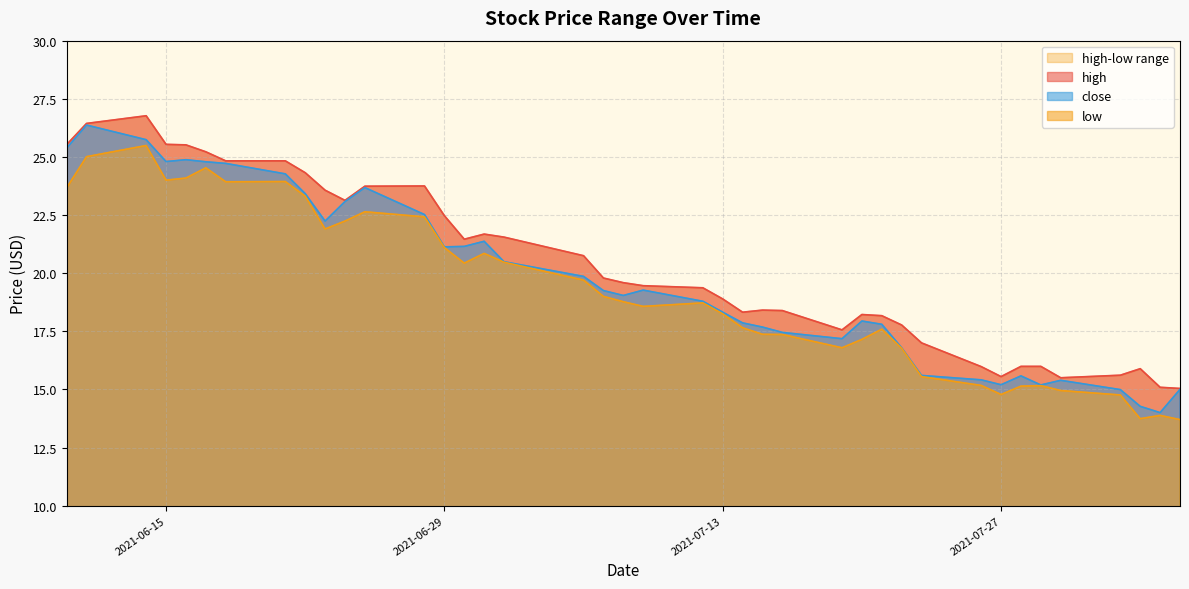

The value of low at 2021-06-28 is 22.4. True or false?

True